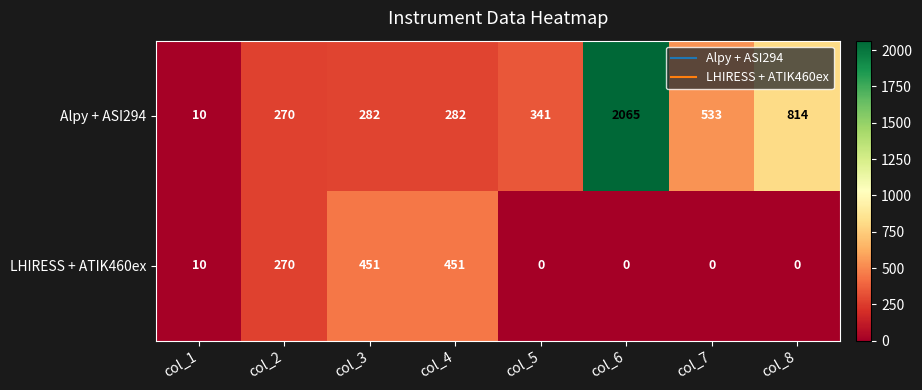

At col_7, list the series in order from smallest to largest.

LHIRESS + ATIK460ex, Alpy + ASI294